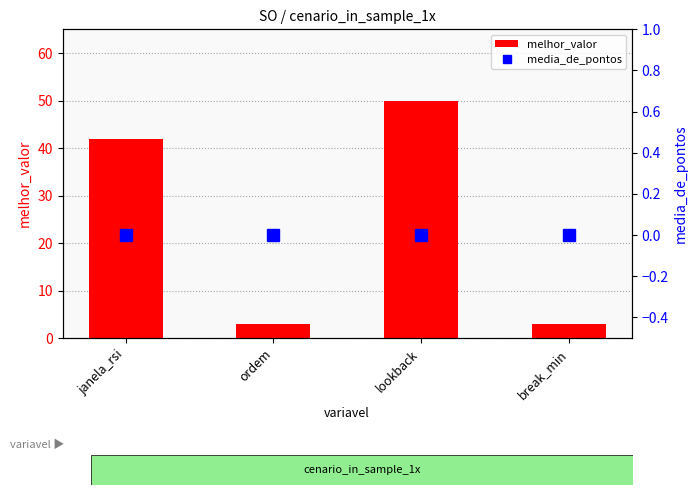

The melhor_valor series shows 5 at ordem. True or false?

False